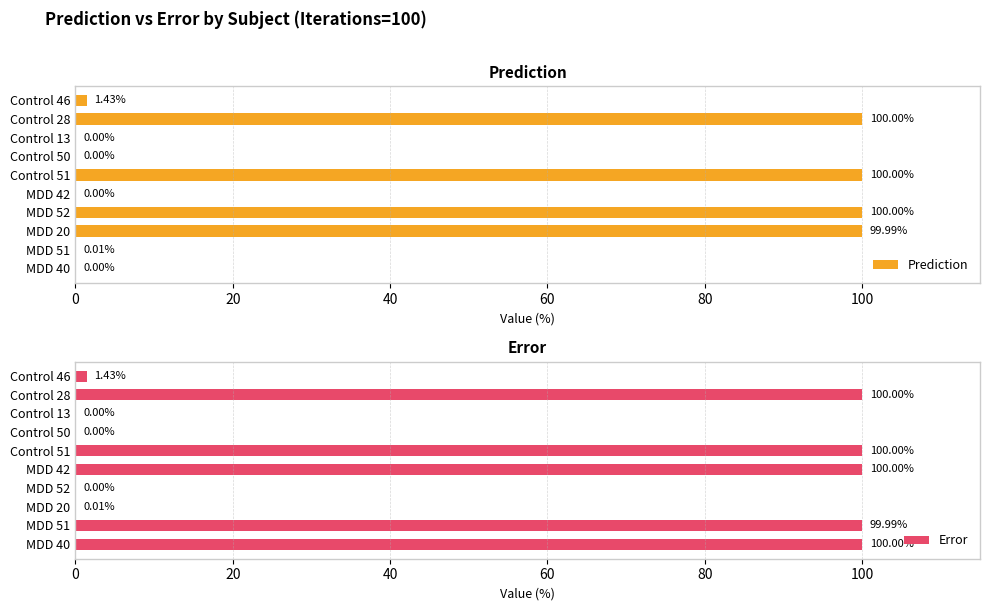

Rank the series at 80 from lowest to highest value.

Prediction, Error